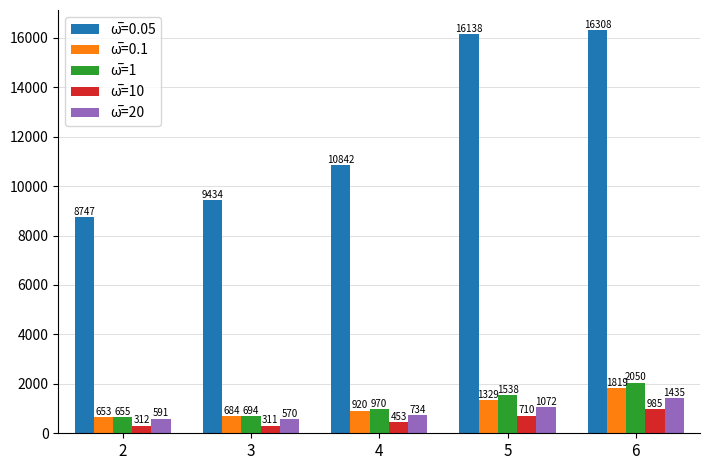

At which category is the sum across all series the highest?

6